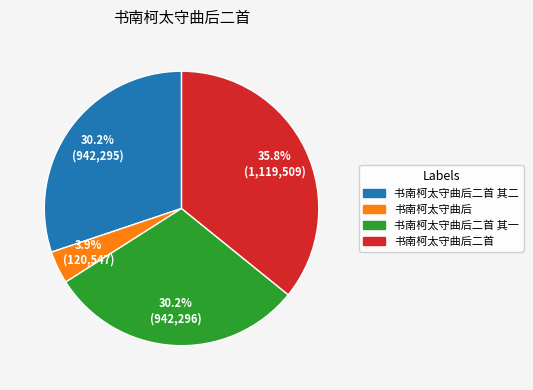

Is there any slice that represents more than half of the pie?

No